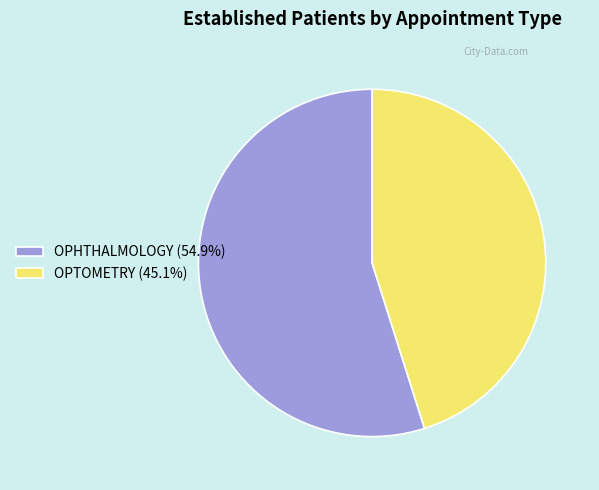

Approximately how many times larger is the value at OPTOMETRY (45.1%) compared to OPHTHALMOLOGY (54.9%)?

0.8